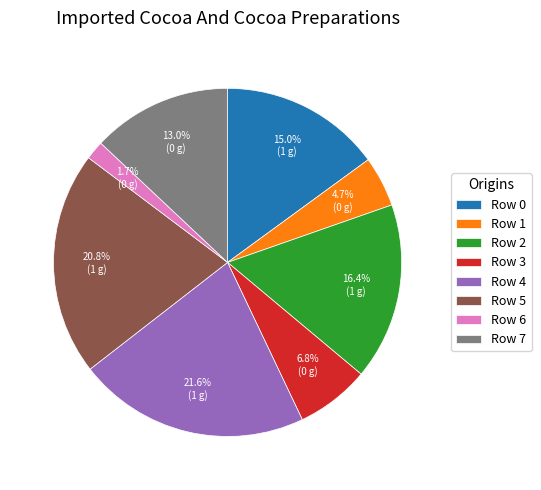

To the nearest percent, what is the average slice percentage?

12%